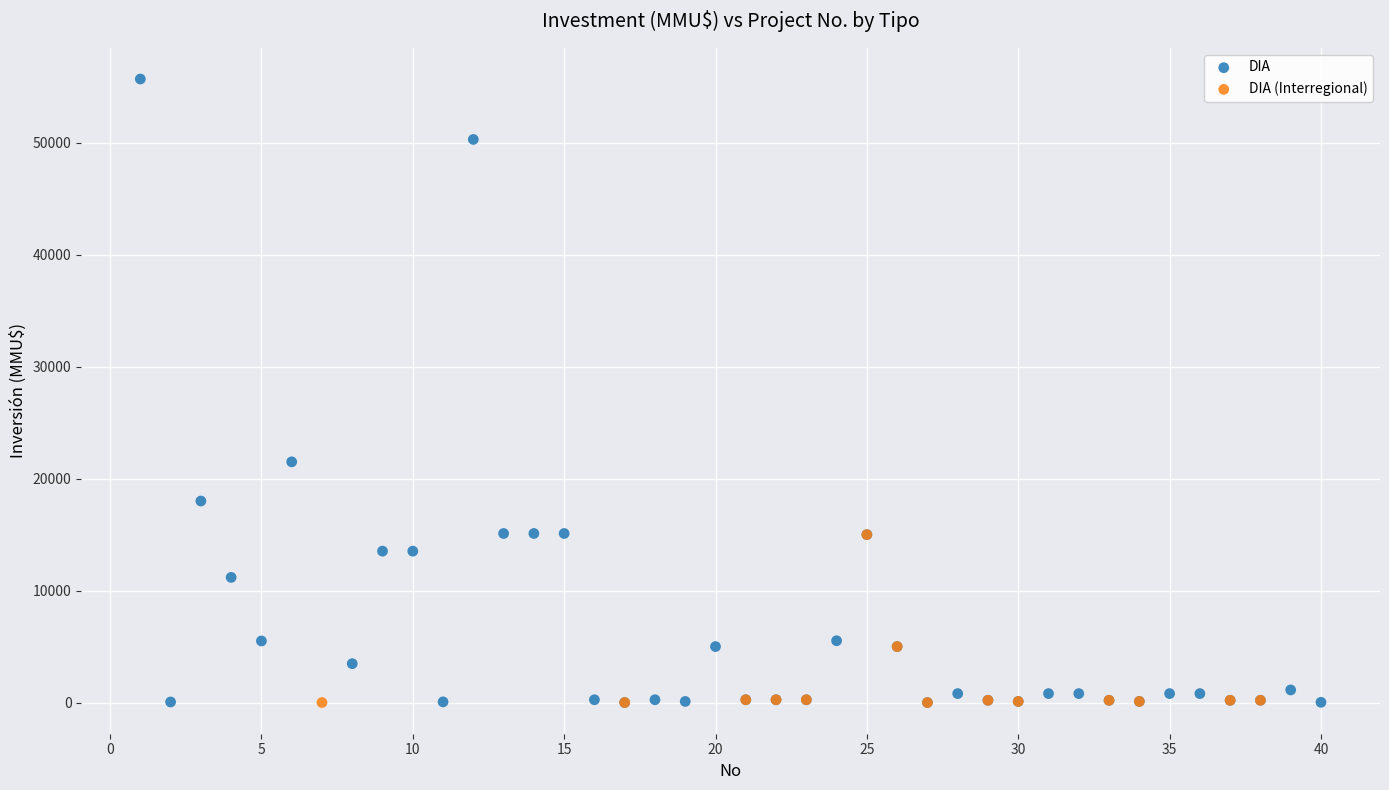

Which series contains the highest Y value?

DIA